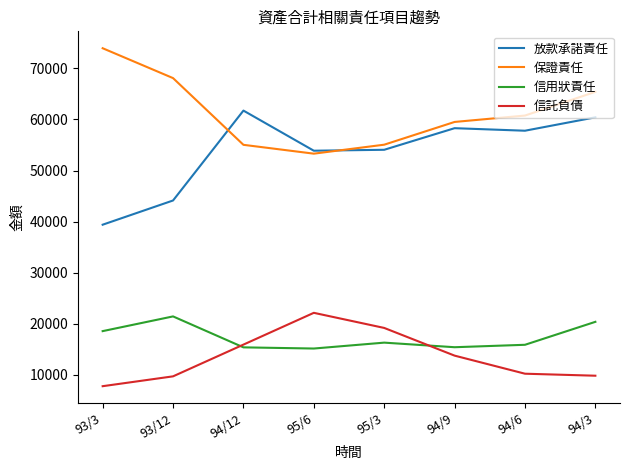

What is the approximate value of 信用狀責任 at 94/12, to the nearest 100?

15400